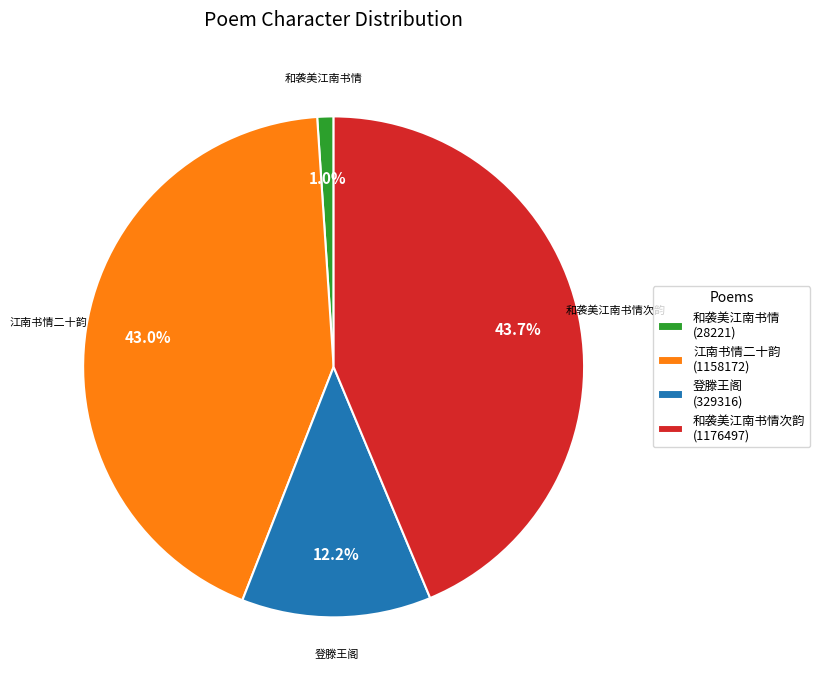

Do 登滕王阁 (329316) and 江南书情二十韵 (1158172) together represent more than half of the pie?

Yes